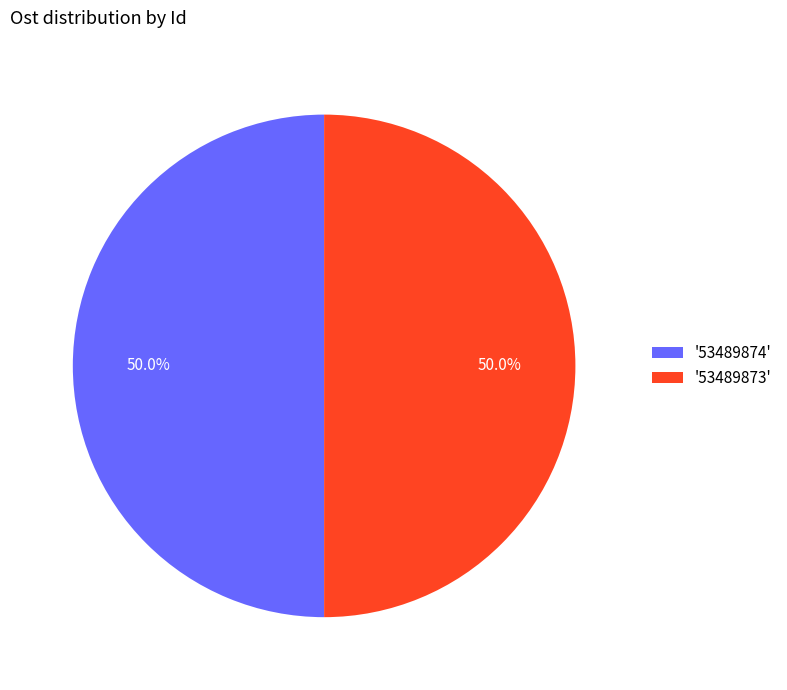

What is the ratio of the value at '53489874' to the value at '53489873'?

1.0